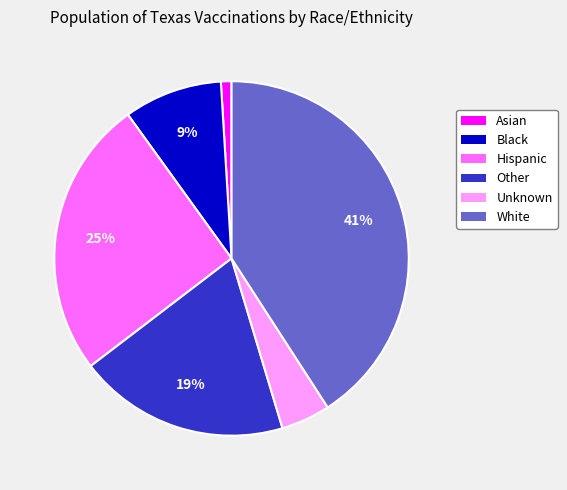

Which has a higher value, White or Unknown?

White